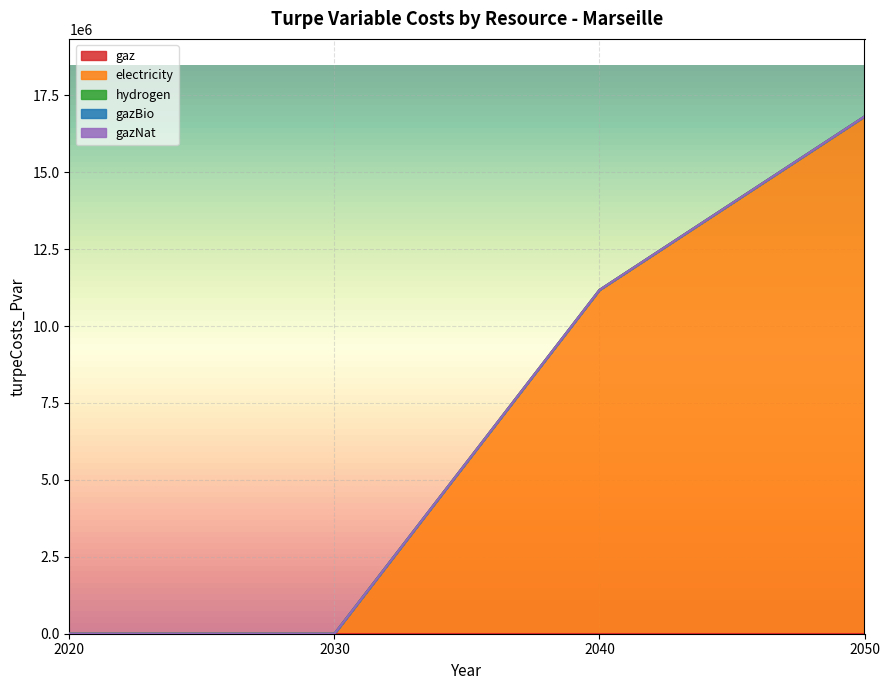

True or false: gaz and hydrogen intersect in this chart.

False